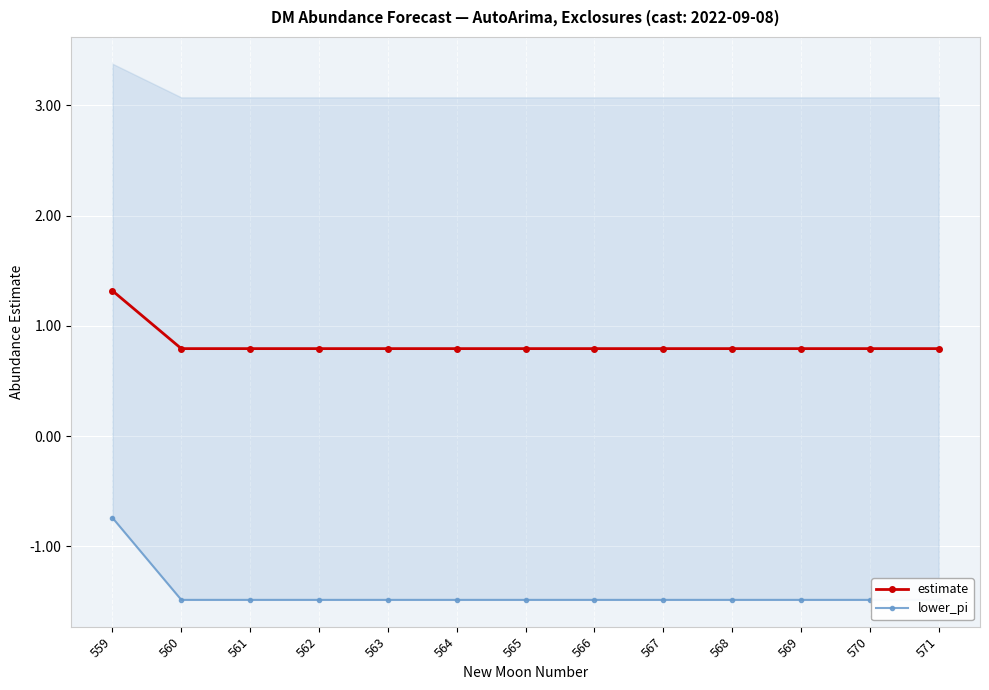

What are all the series names shown in the legend?

estimate, lower_pi